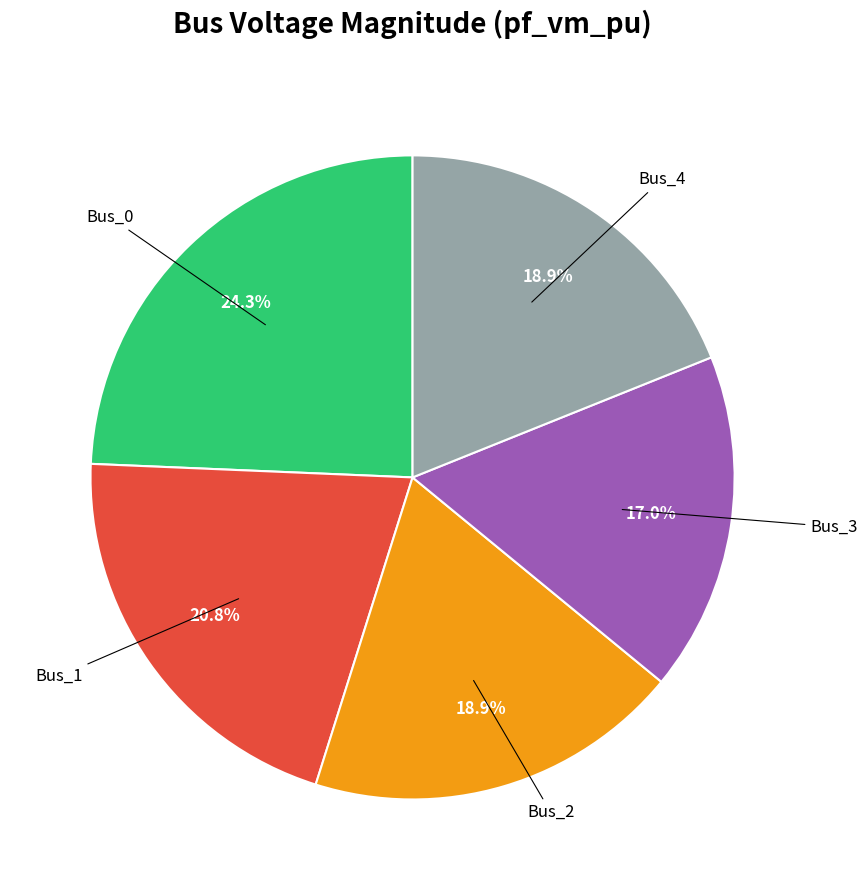

Is there a majority slice in this chart?

No